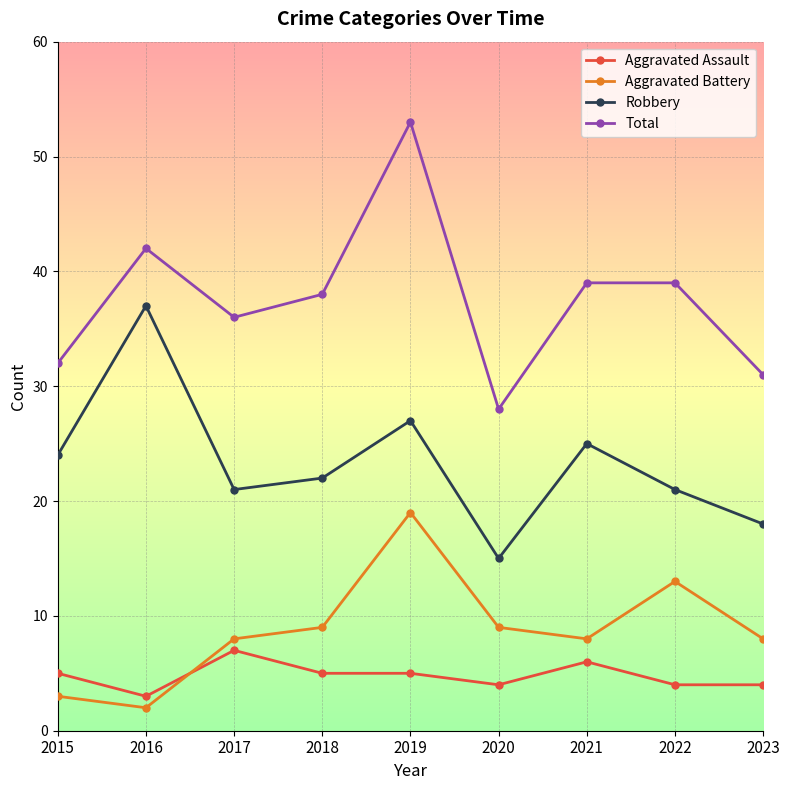

Does the chart display data point markers on the line(s)?

Yes